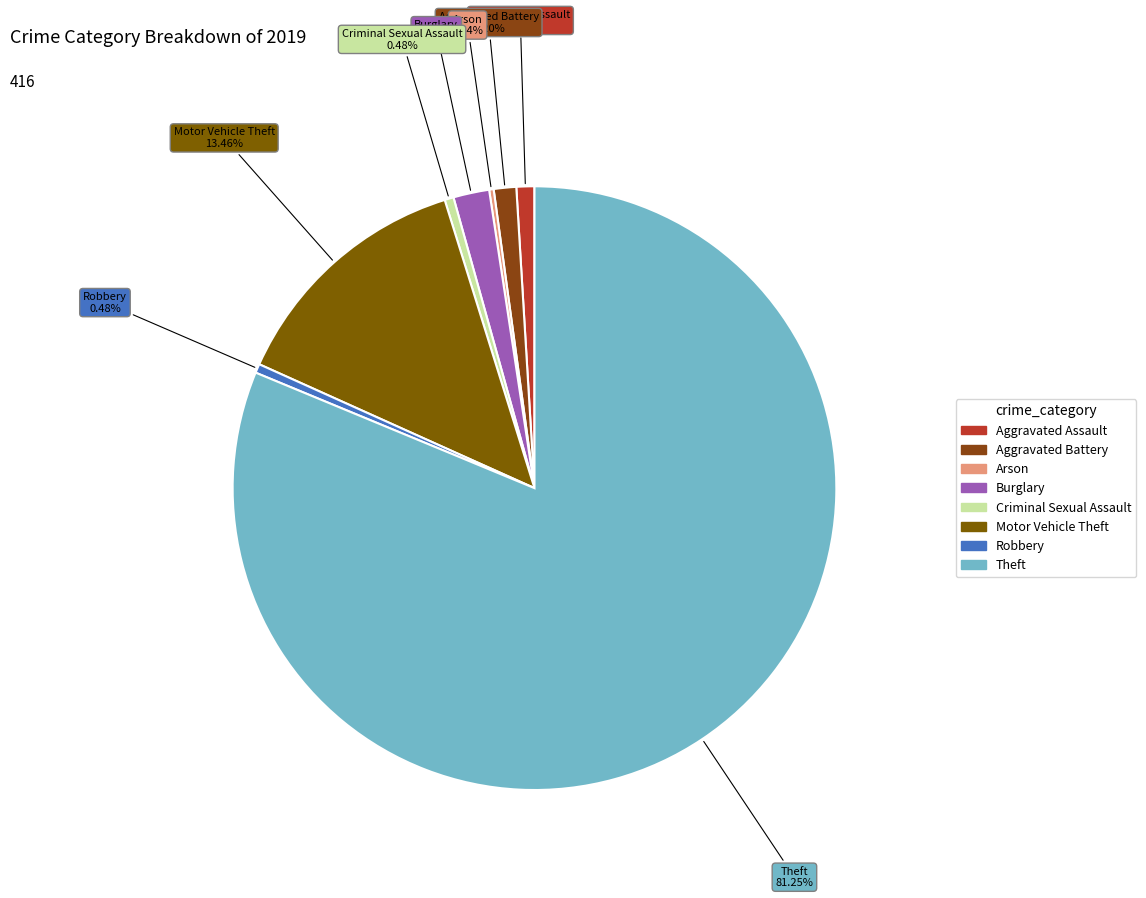

Between Aggravated Battery and Burglary, which is larger?

Burglary